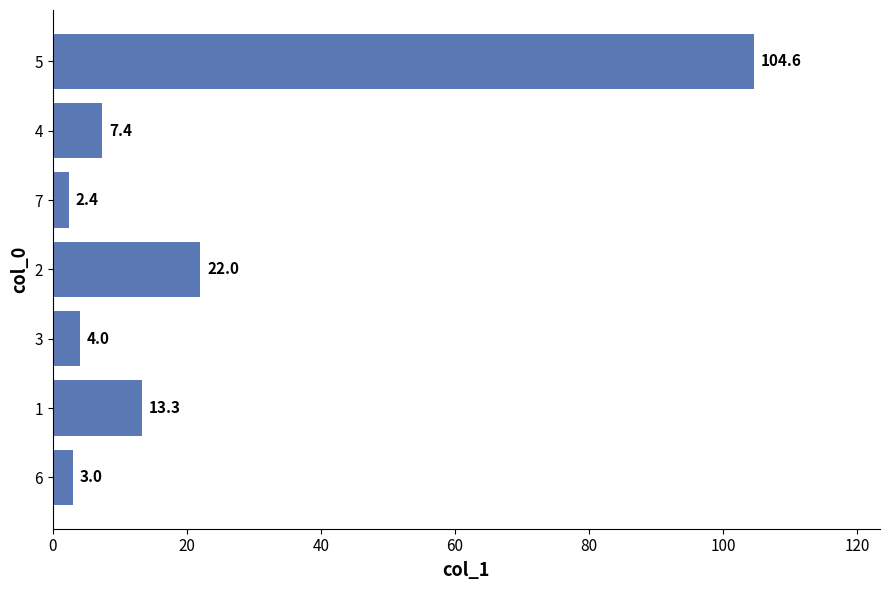

The chart shows a value of 36.6 at 2. True or false?

False